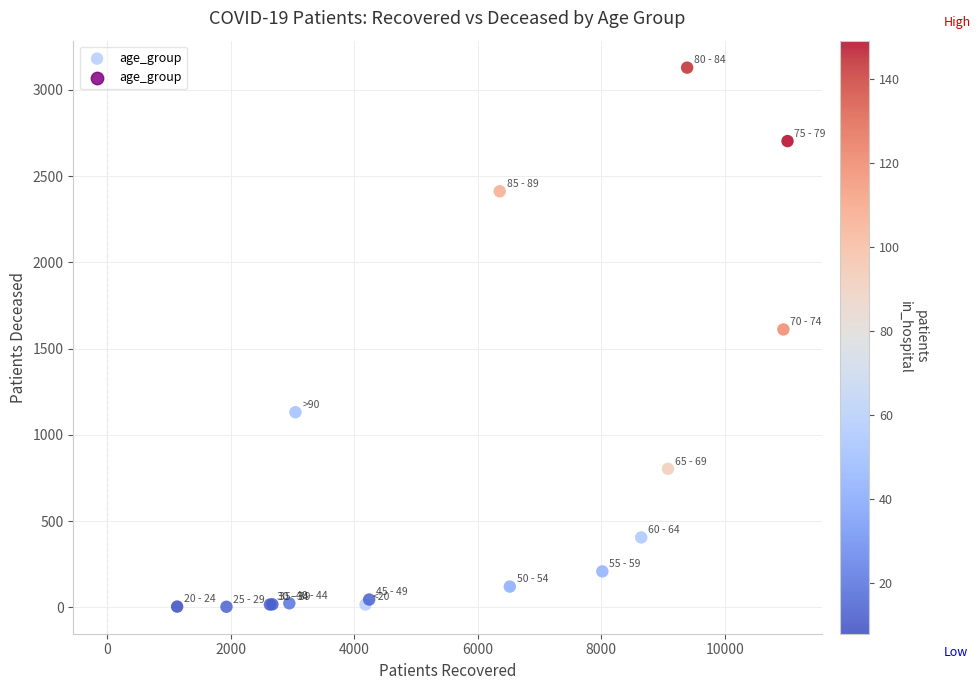

What Y value in the scatter plot is closest to 1566?

1611